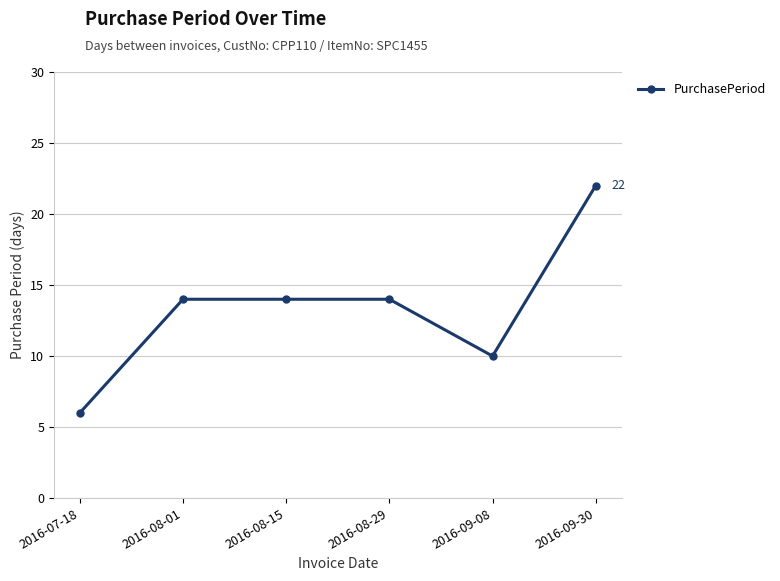

The chart shows a value of 6 at 2016-09-08. True or false?

False